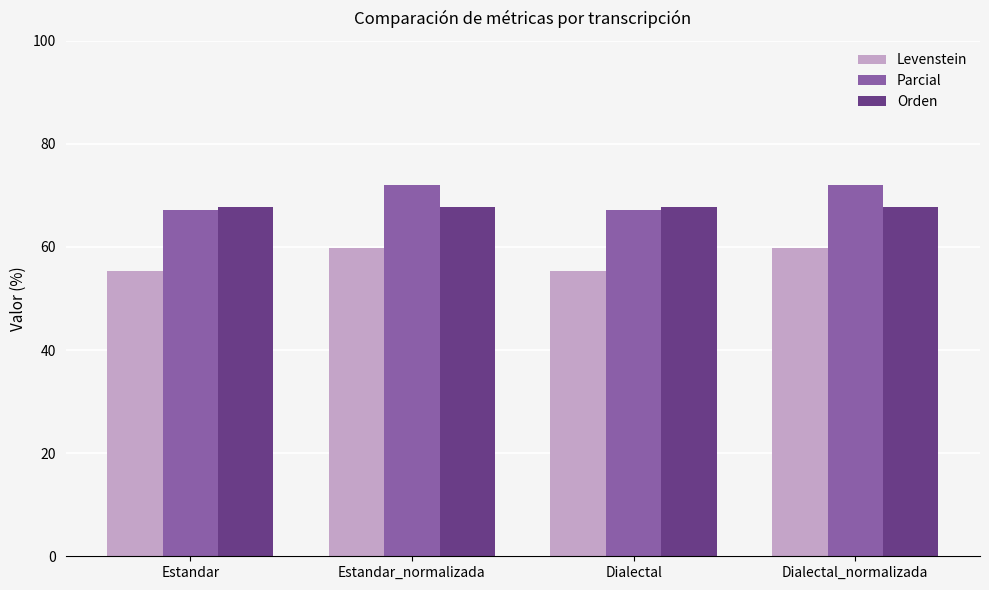

What is the minimum value shown in the chart?

55.3